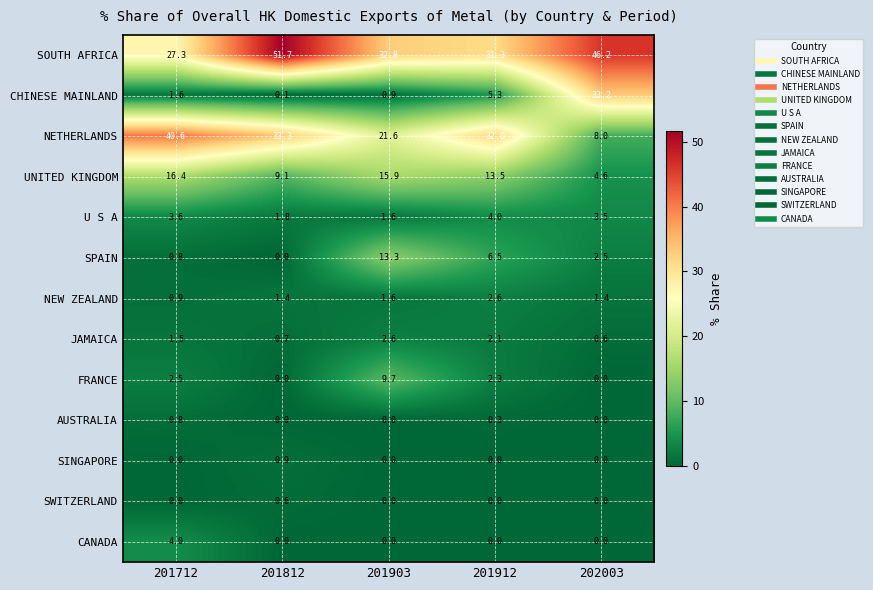

At which label does SPAIN first exceed 2?

201903